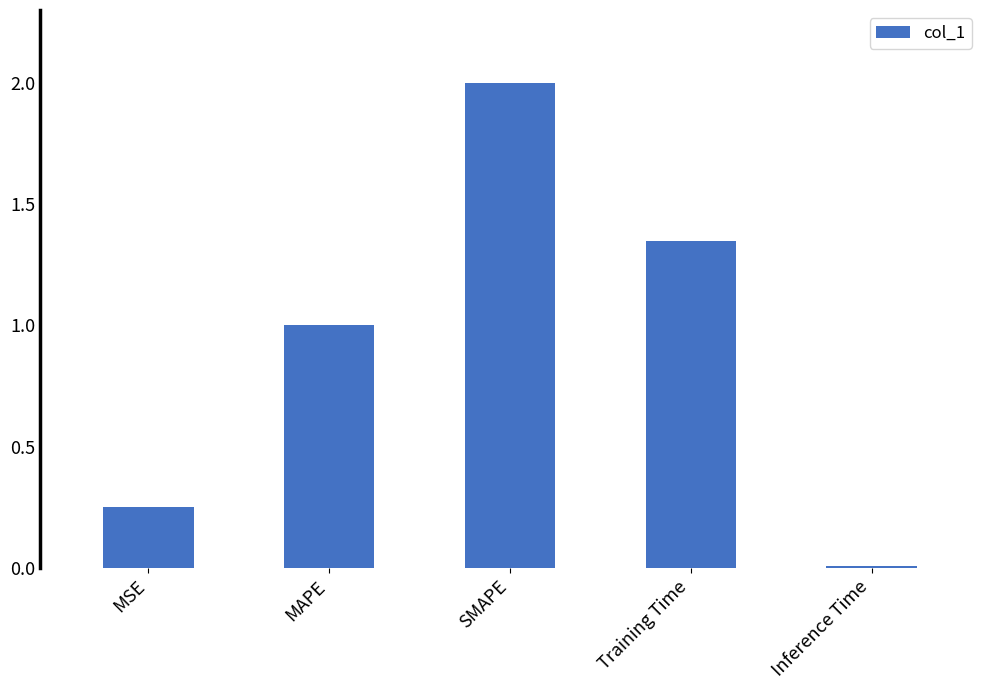

What is the label of the 3rd bar from the right?

SMAPE